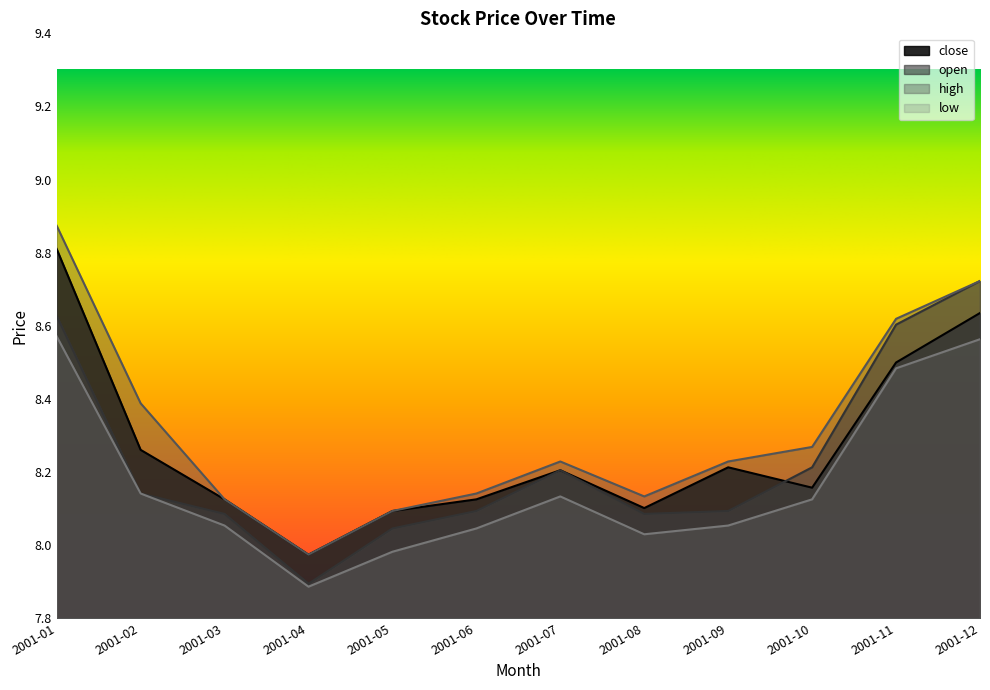

True or false: close and low cross at least once.

False